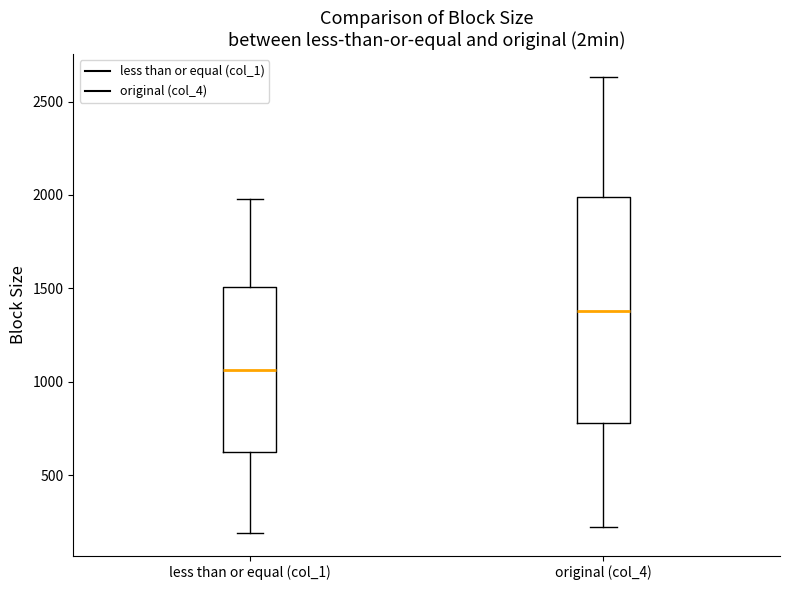

Reading left to right, transcribe this box plot: for each box, give where its median line is, the range the box spans, and where its two whiskers end, as read against the y-axis. The values are not printed on the chart, so give them approximately, as read against the axis.

less than or equal (col_1): median 1050, box 600 to 1500, whiskers 200 to 2000
original (col_4): median 1400, box 800 to 2000, whiskers 200 to 2650